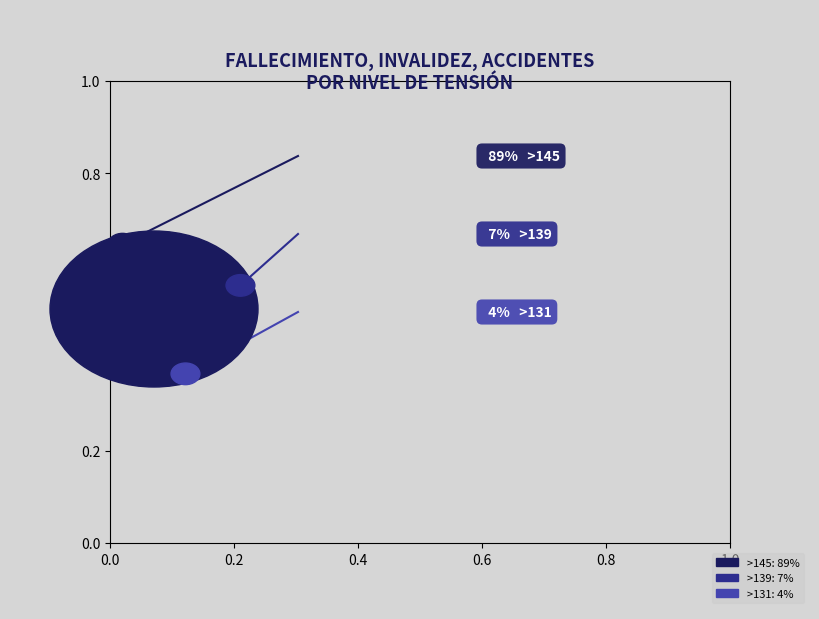

Is it true that >139 is 1% of the pie?

False